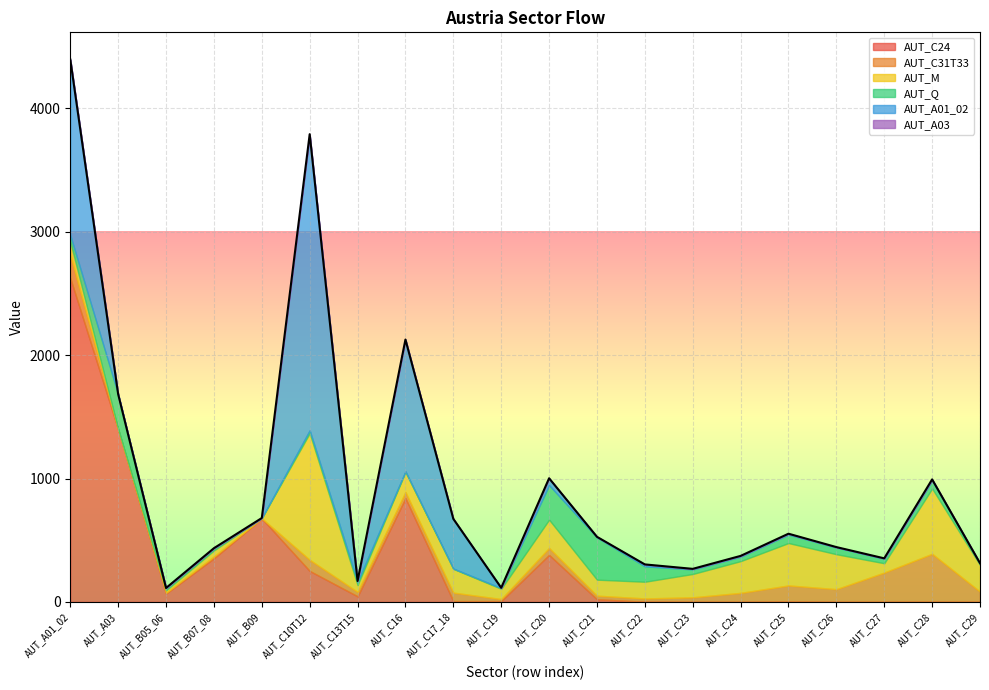

Between AUT_C20 and AUT_C22, which series saw the biggest shift?

AUT_C24